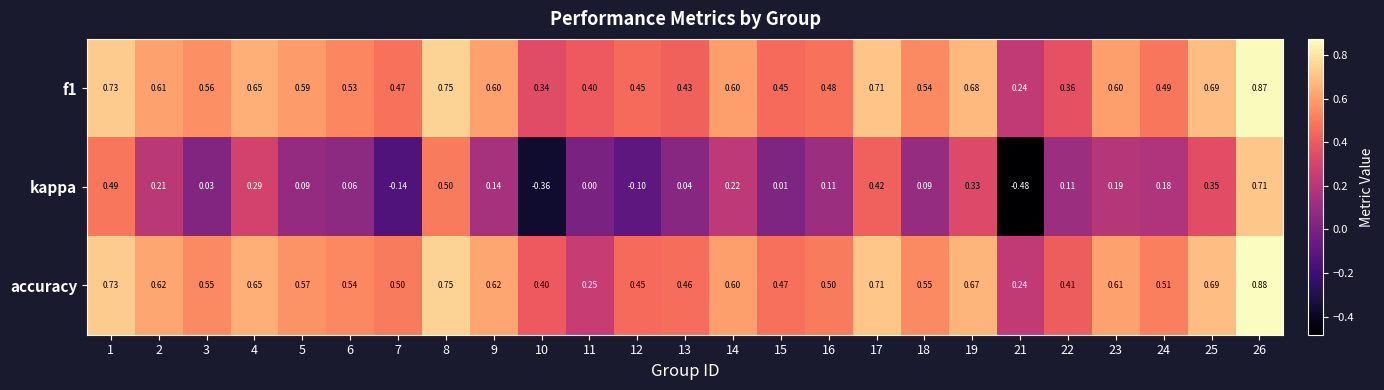

Which series changed the most between 2 and 19?

kappa